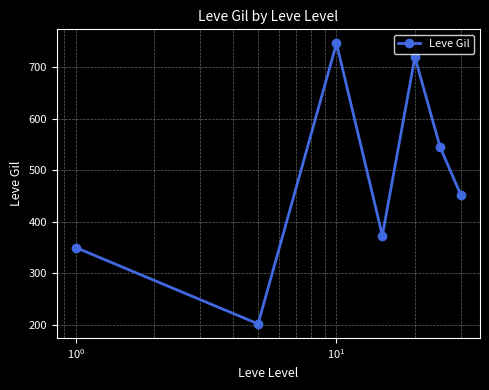

What is the value of the 5th point from the left?

720.0